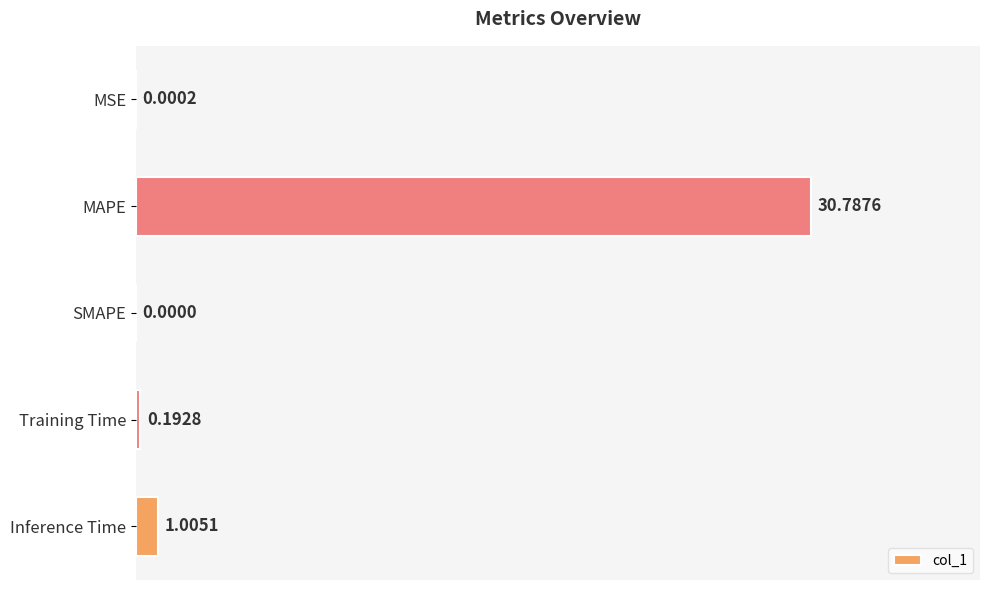

At which label is the value closest to 15?

Inference Time